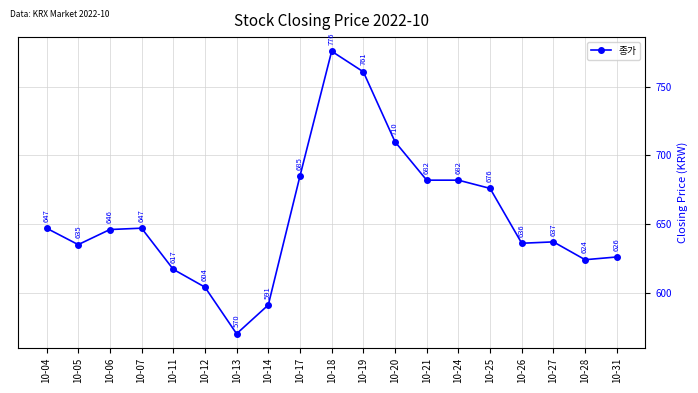

At which category does the data reach its first local valley?

10-05